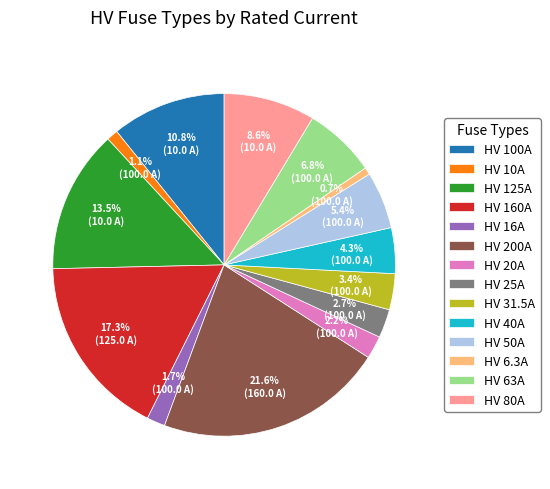

Which has a higher value, HV 10A or HV 16A?

HV 16A